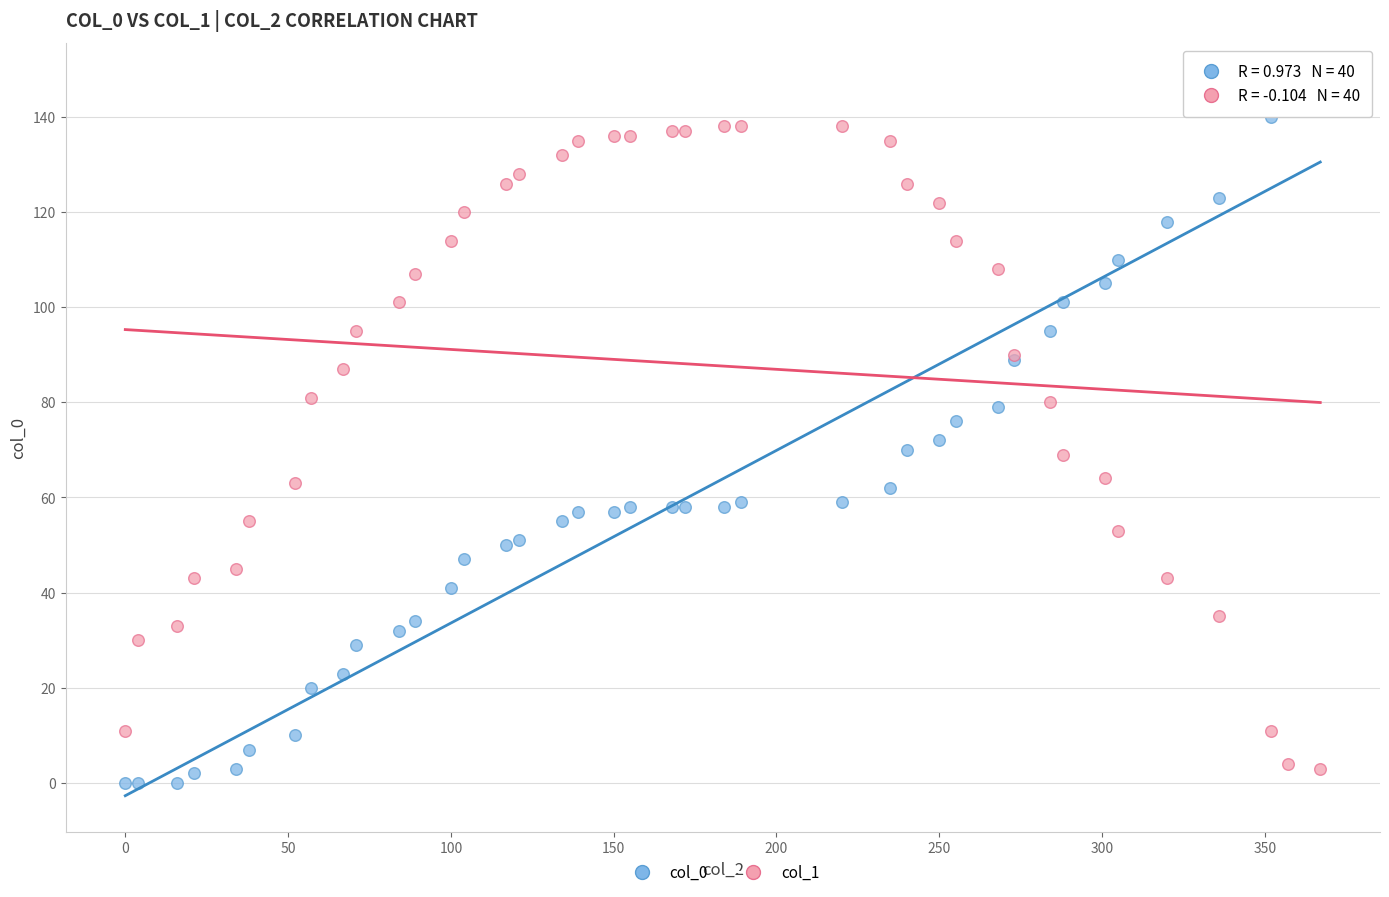

What is the X range (max minus min) for the scatter plot?

367